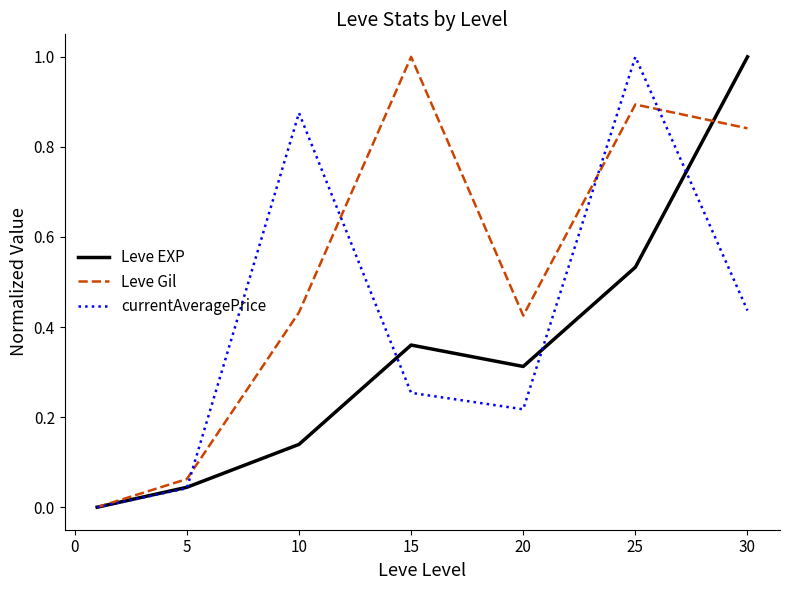

Which series has the largest total across all categories?

Leve Gil